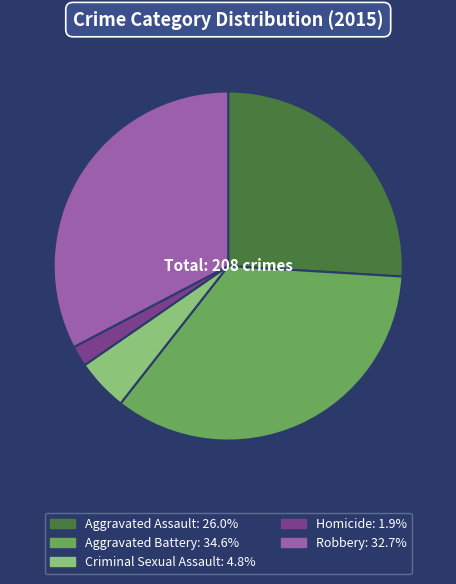

Approximately how many times larger is the value at Criminal Sexual Assault compared to Homicide?

2.5